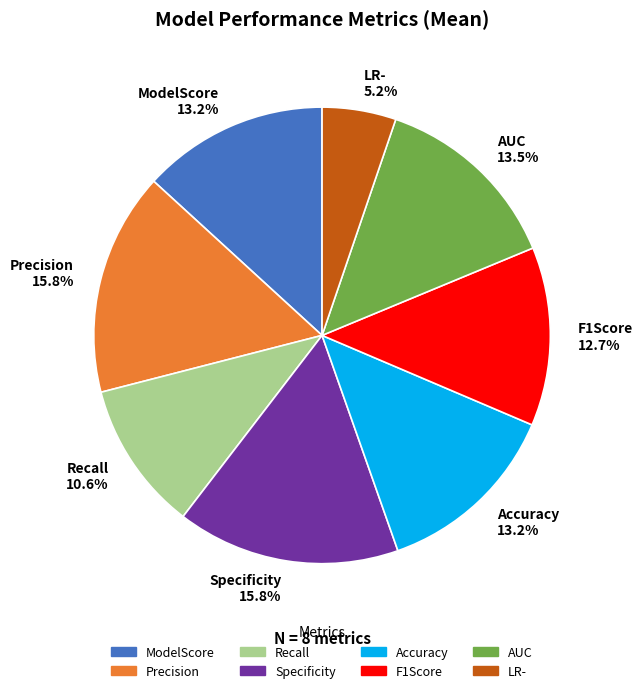

Does Accuracy 13.2% account for over 50% of the chart?

No